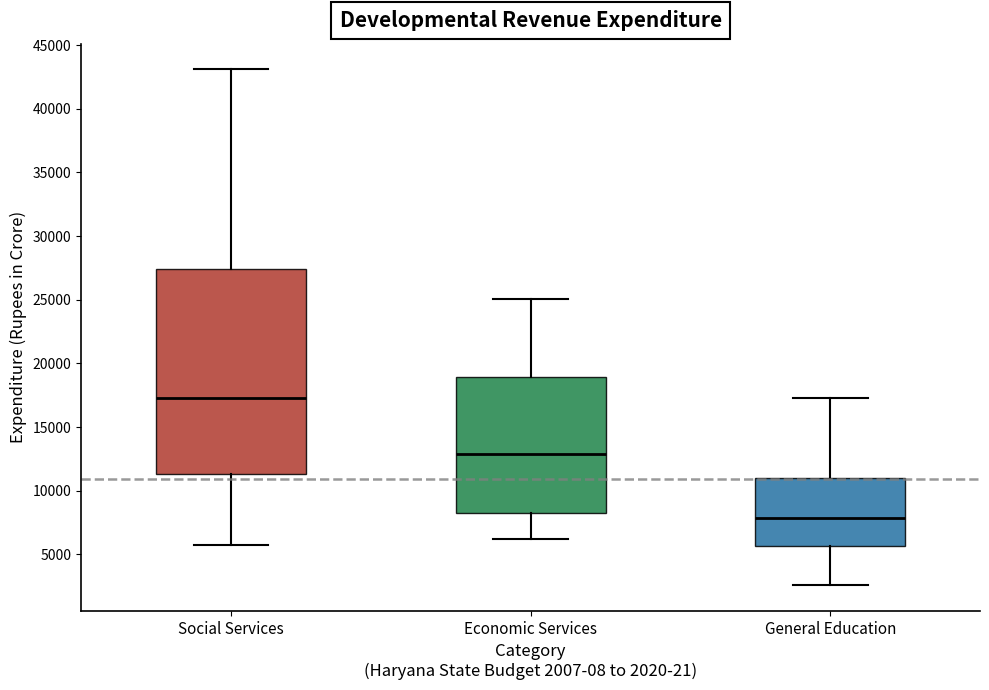

Which box's median line is the lowest?

General Education